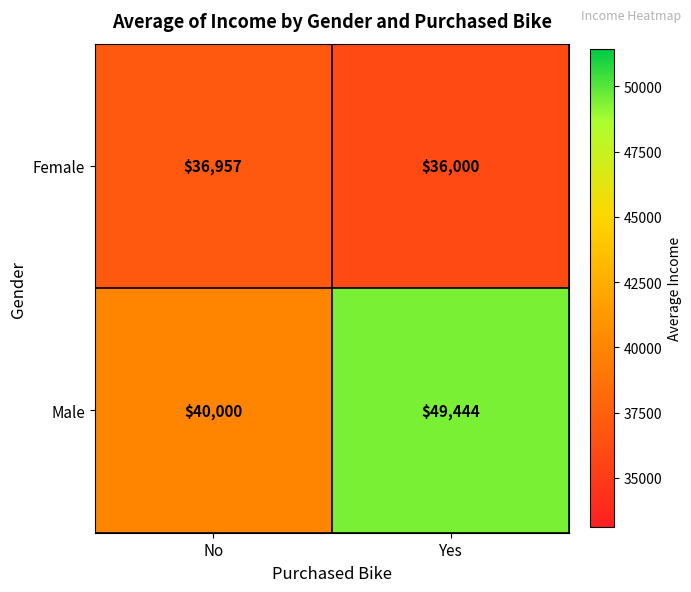

At which label does Male reach its minimum?

No